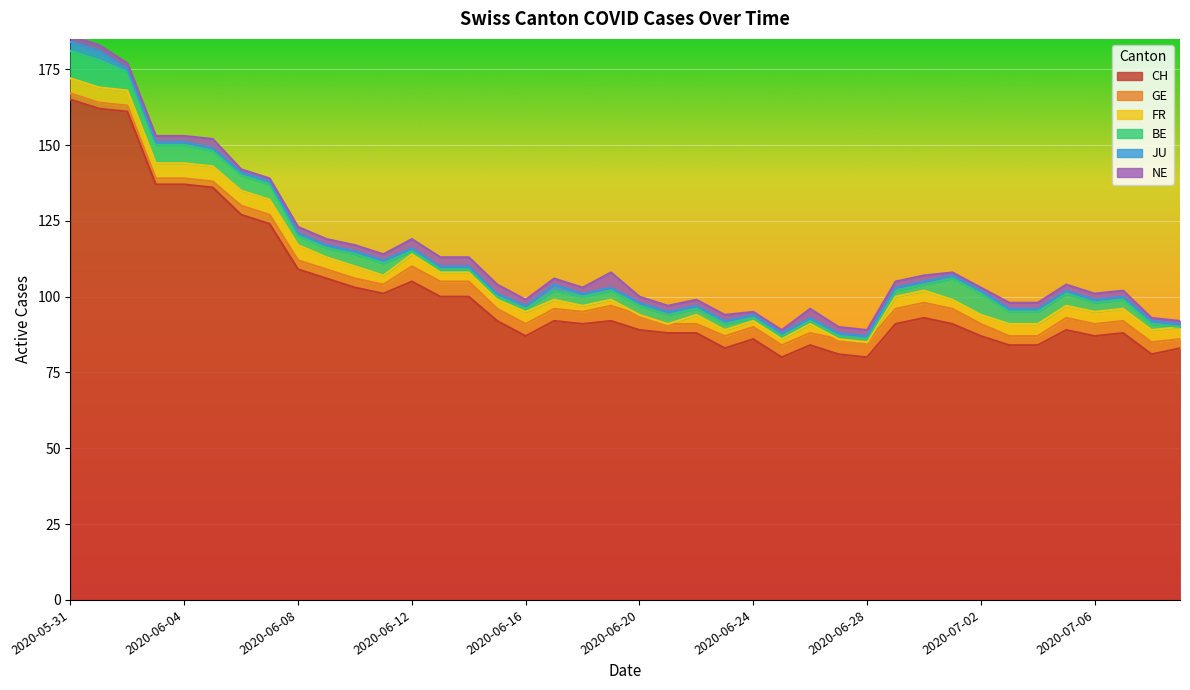

True or false: BE has a value of 2 at 2020-06-22.

True